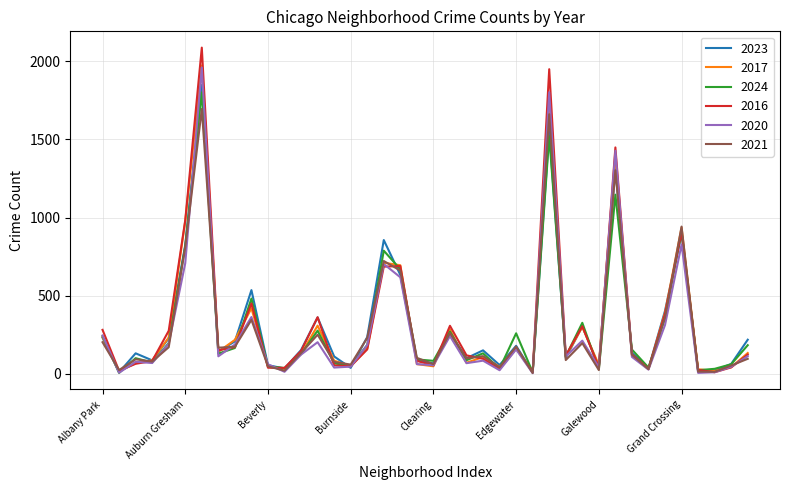

Is this an area chart (filled region under the line)?

No